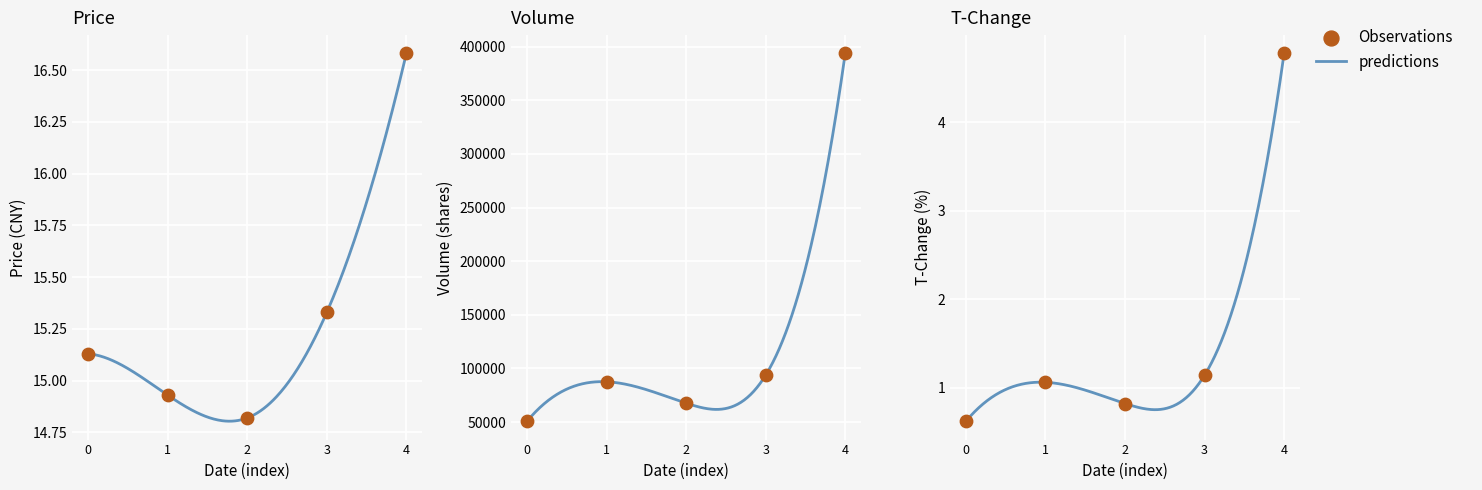

Which series has the largest Y range (max minus min)?

volume